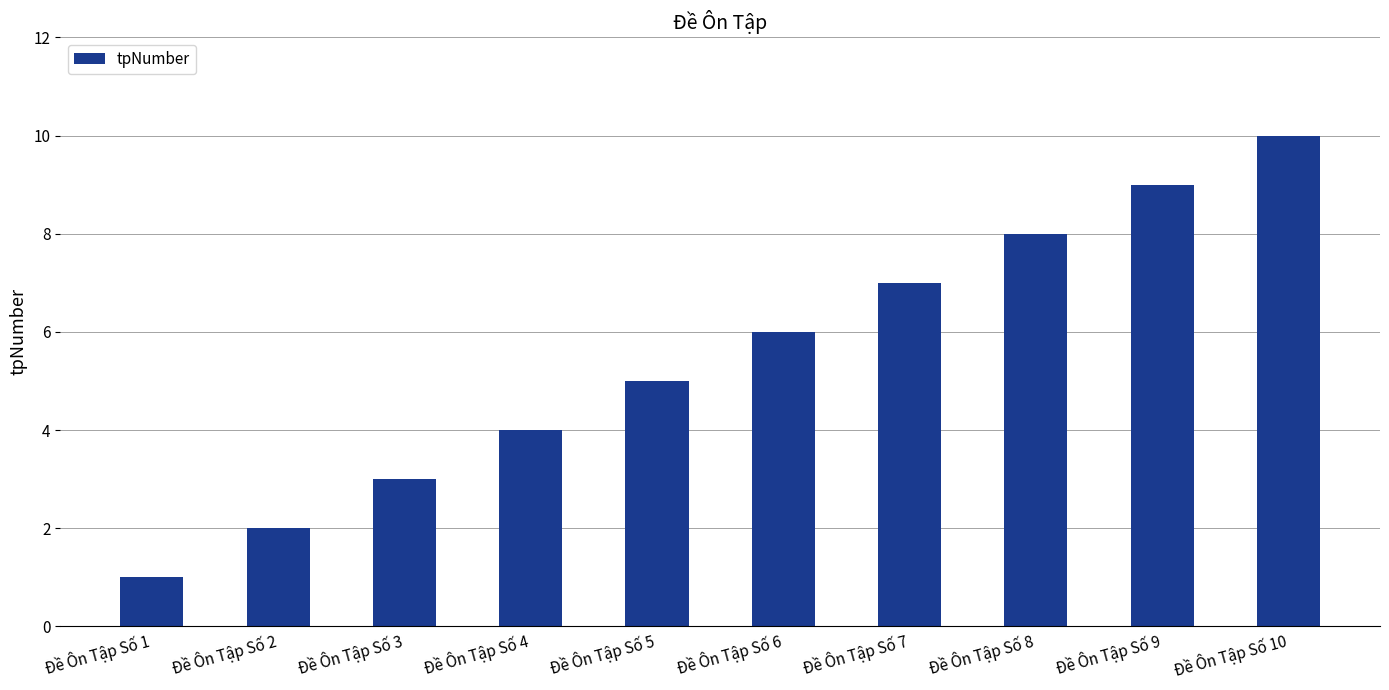

Which category has the highest value across all series?

Đề Ôn Tập Số 10